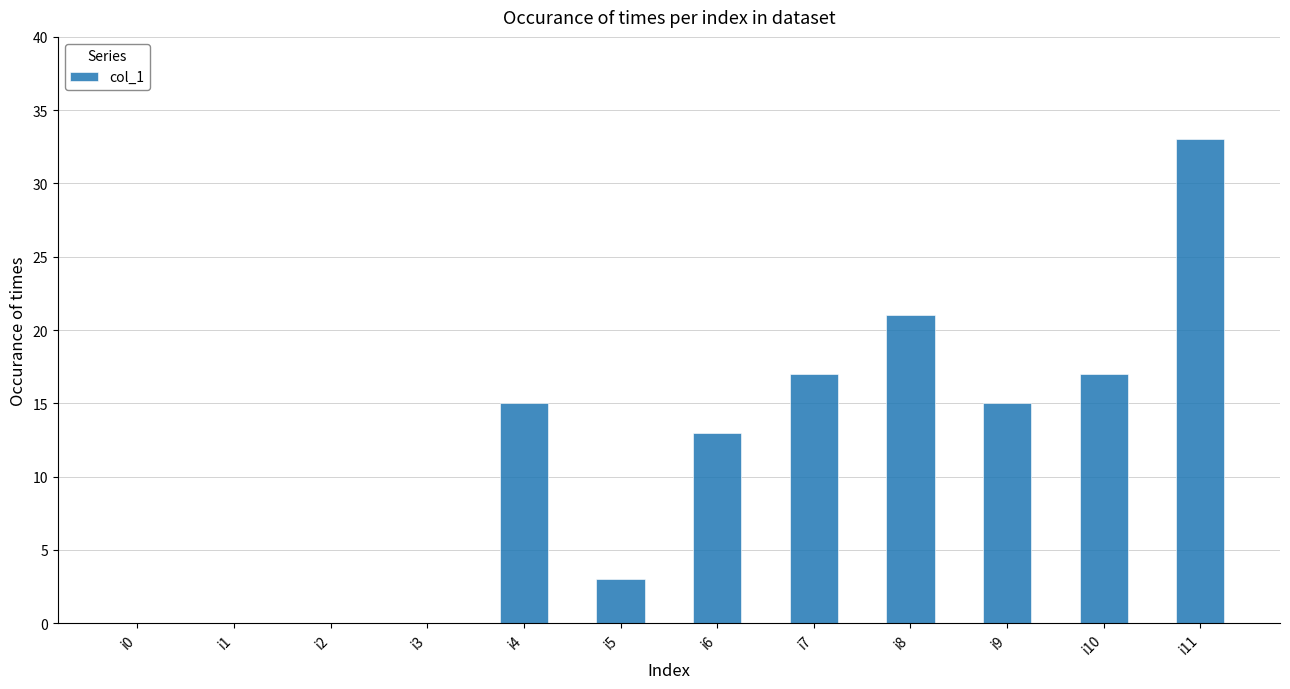

Reading left to right, extract all data points from this chart.

i0=0	i1=0	i2=0	i3=0	i4=15	i5=3	i6=13	i7=17	i8=21	i9=15	i10=17	i11=33